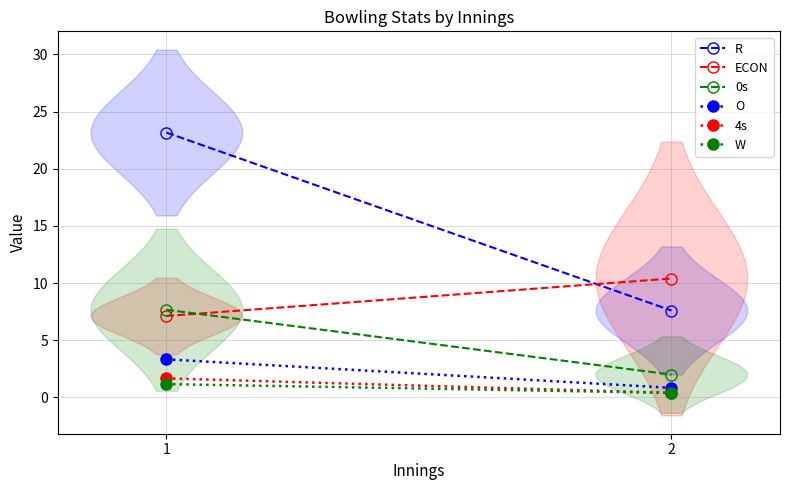

Reading left to right, what are all the values shown in this chart?

R: 1=23.2	2=7.6
ECON: 1=7.1	2=10.4
0s: 1=7.7	2=2.0
O: 1=3.3	2=0.8
4s: 1=1.7	2=0.4
W: 1=1.2	2=0.4